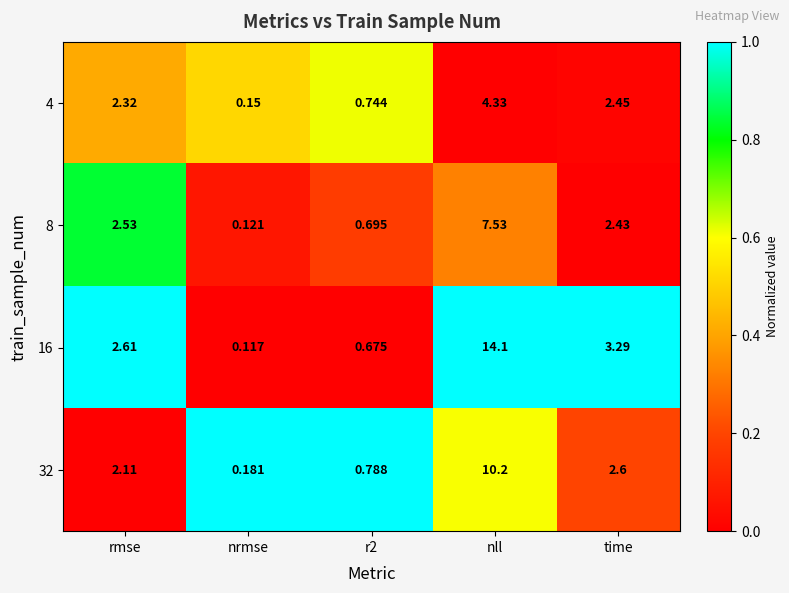

Which series changed the most between nrmse and r2?

32